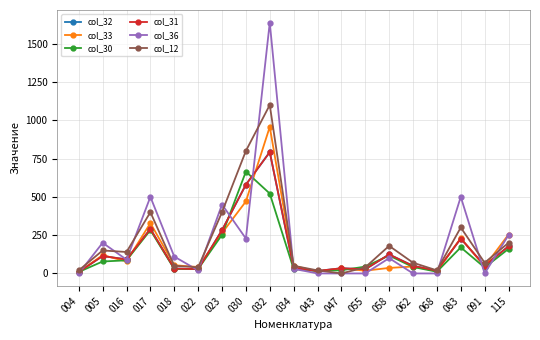

Does the chart have visible grid lines?

Yes